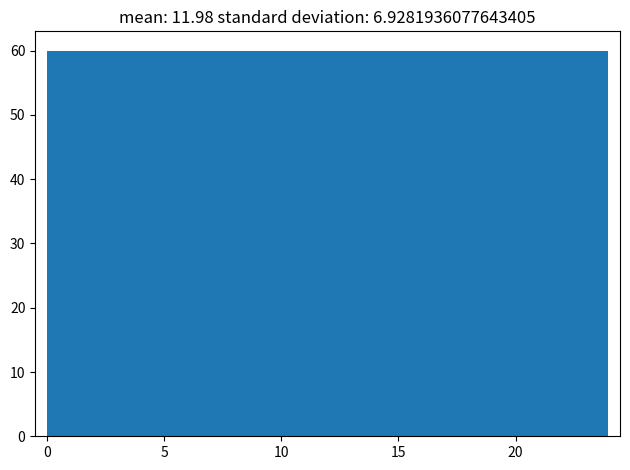

What is the height of the bar covering 21.5 to 24.0 on the x-axis? Neither the bar edges nor the heights are printed on the chart, so give them approximately, as read against the axes.

60